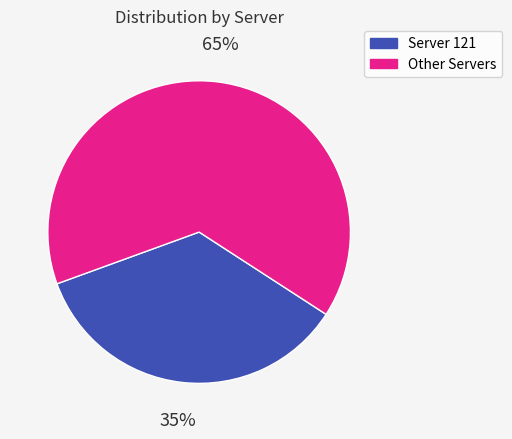

Count the number of slices in the pie.

2